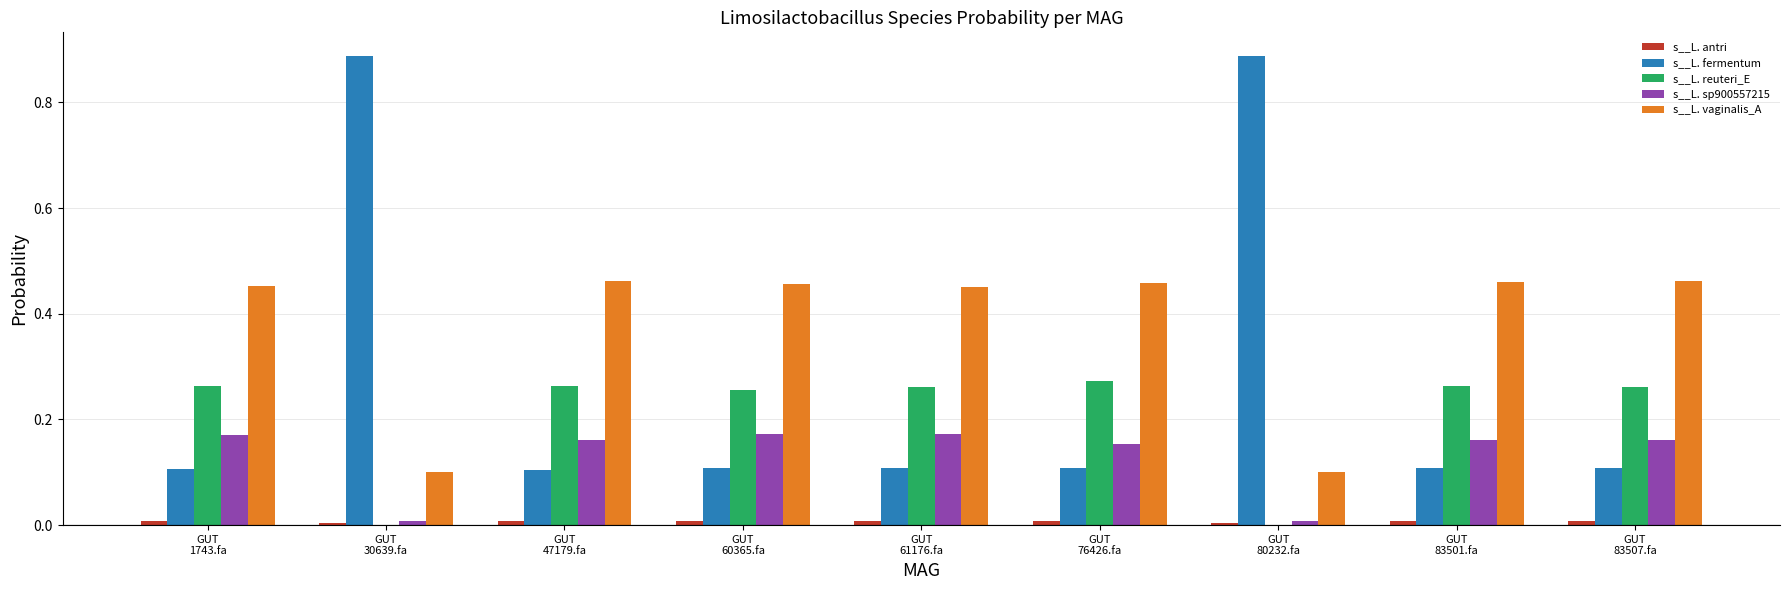

Which series has the largest total across all categories?

s__L. vaginalis_A